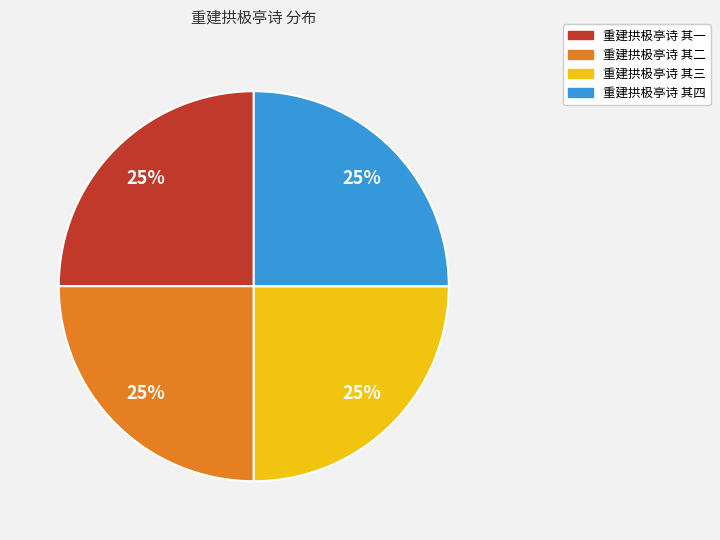

Does any single category account for the majority?

No